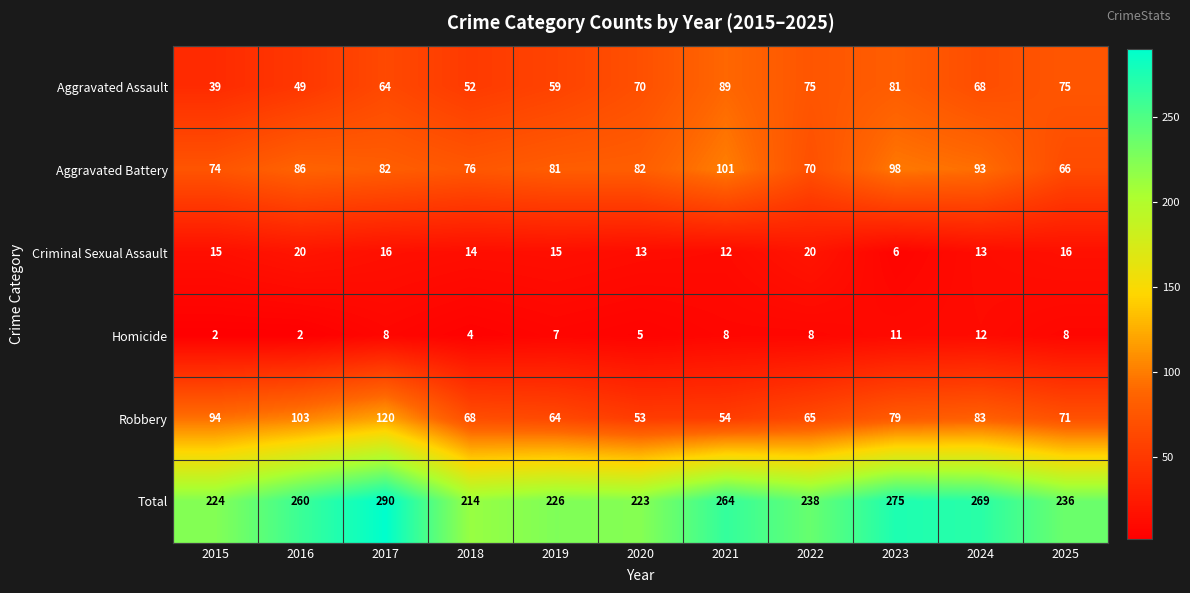

Which series has the largest range (max minus min)?

Total